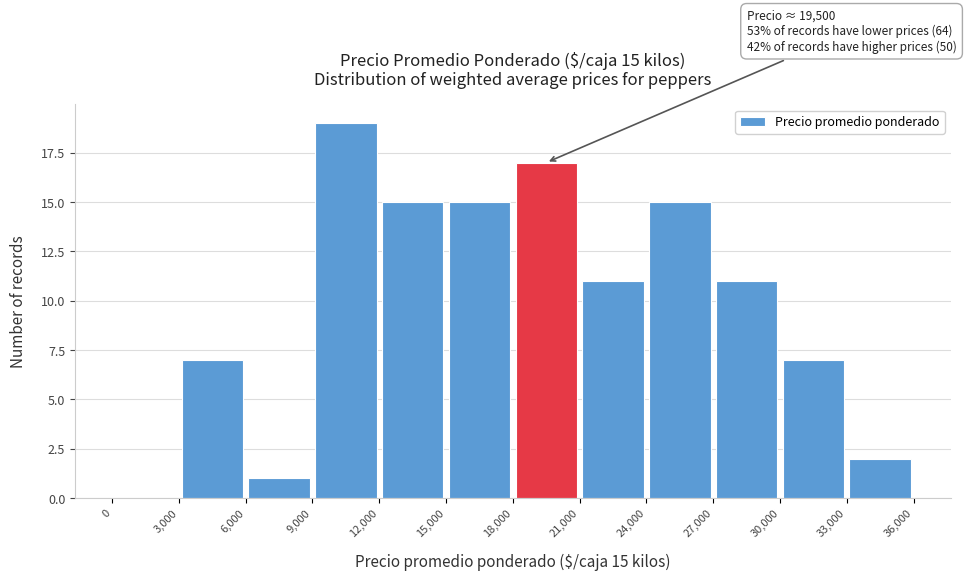

Which range on the x-axis has the tallest bar?

9,000 to 12,000